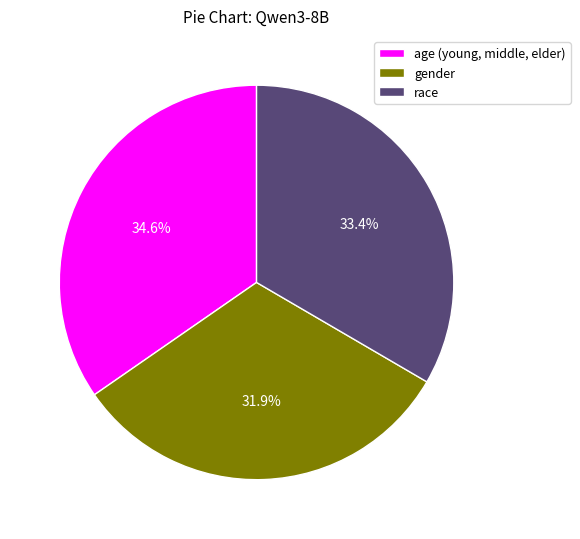

Rank the categories by value from highest to lowest.

age (young, middle, elder), race, gender